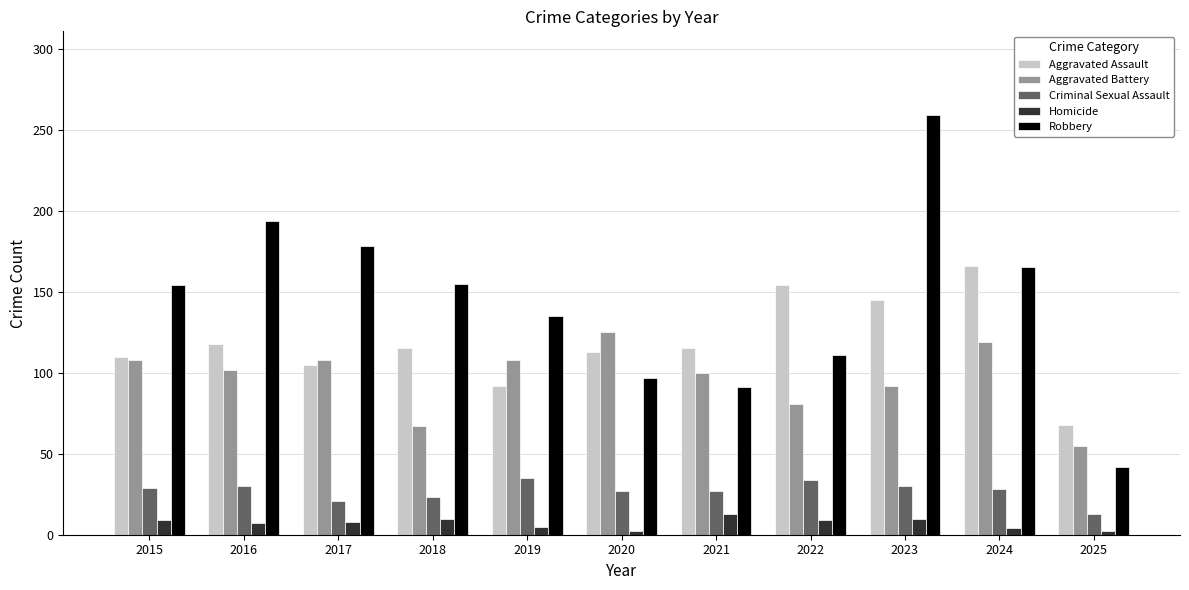

Which series has the largest total across all categories?

Robbery